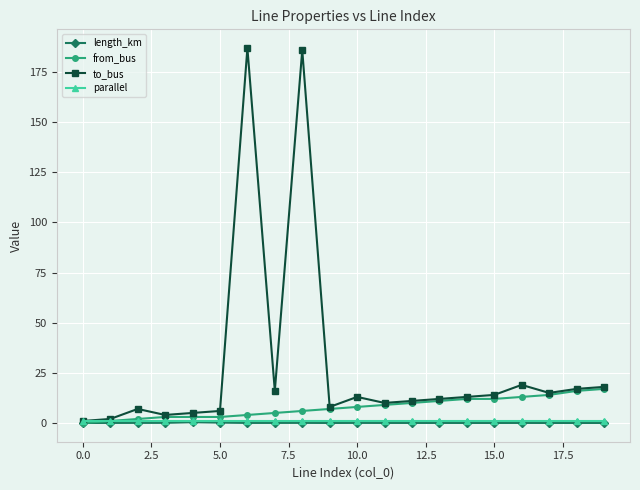

Which series has the largest range (max minus min)?

to_bus